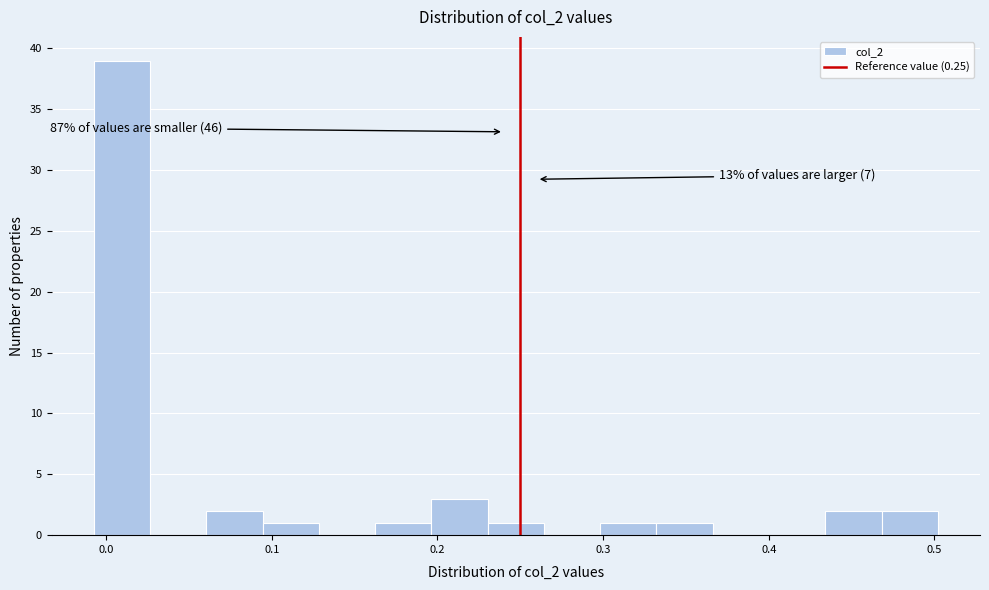

Read against the x-axis, roughly where is the centre of the tallest bar?

0.01